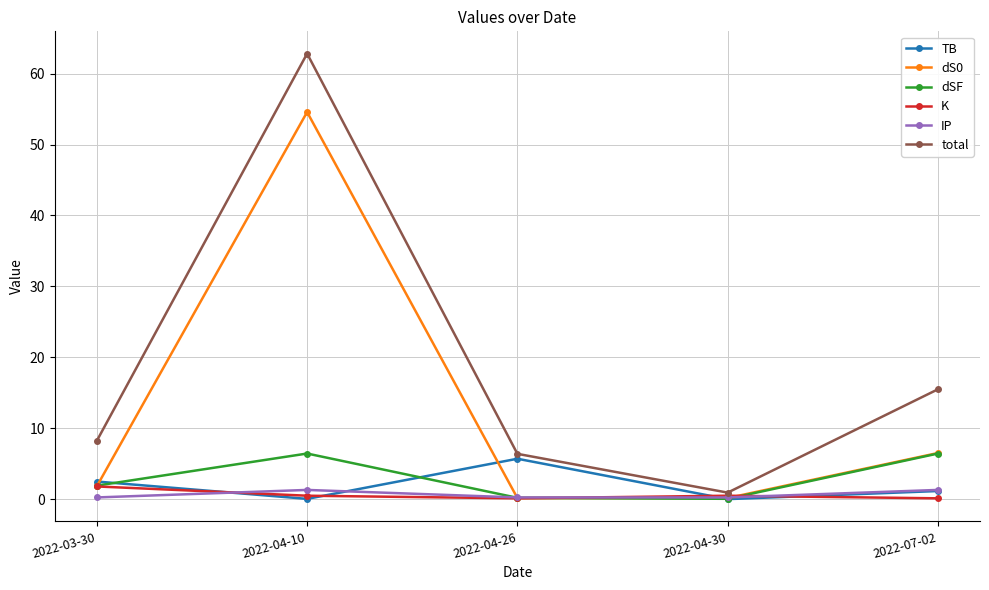

True or false: TB and total cross at least once.

False